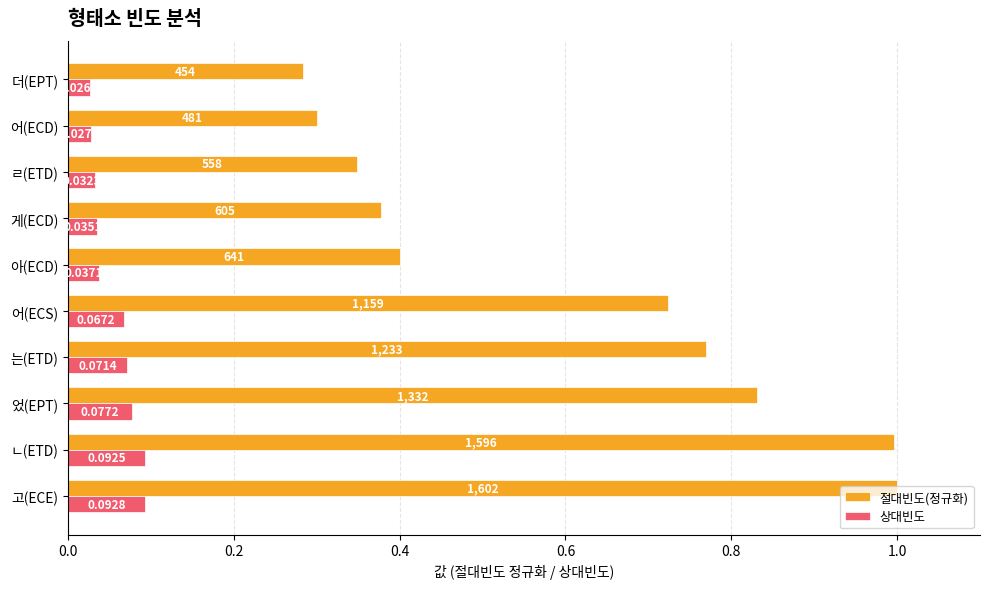

What are all the series names shown in the legend?

절대빈도(정규화), 상대빈도